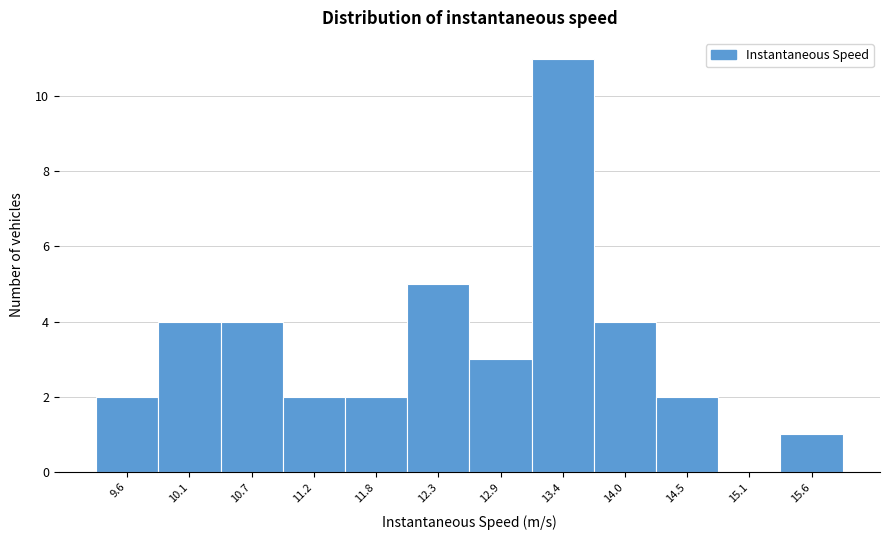

Reading left to right, list all the values displayed in this chart.

9.6=2	10.1=4	10.7=4	11.2=2	11.8=2	12.3=5	12.9=3	13.4=11	14.0=4	14.5=2	15.1=0	15.6=1